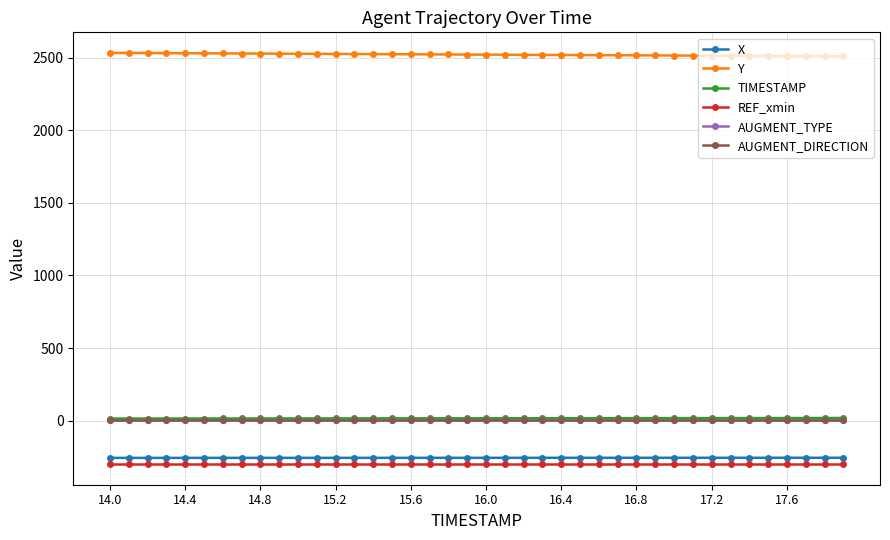

What is the average value of the X series?

-256.3